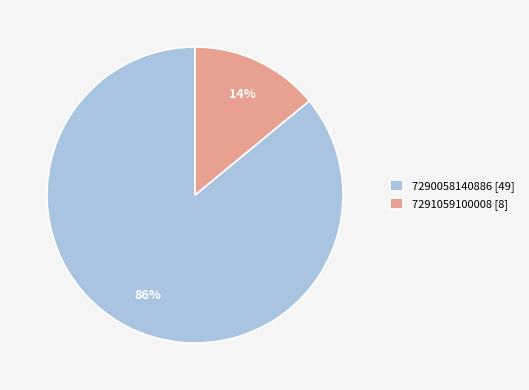

Count the number of slices in the pie.

2